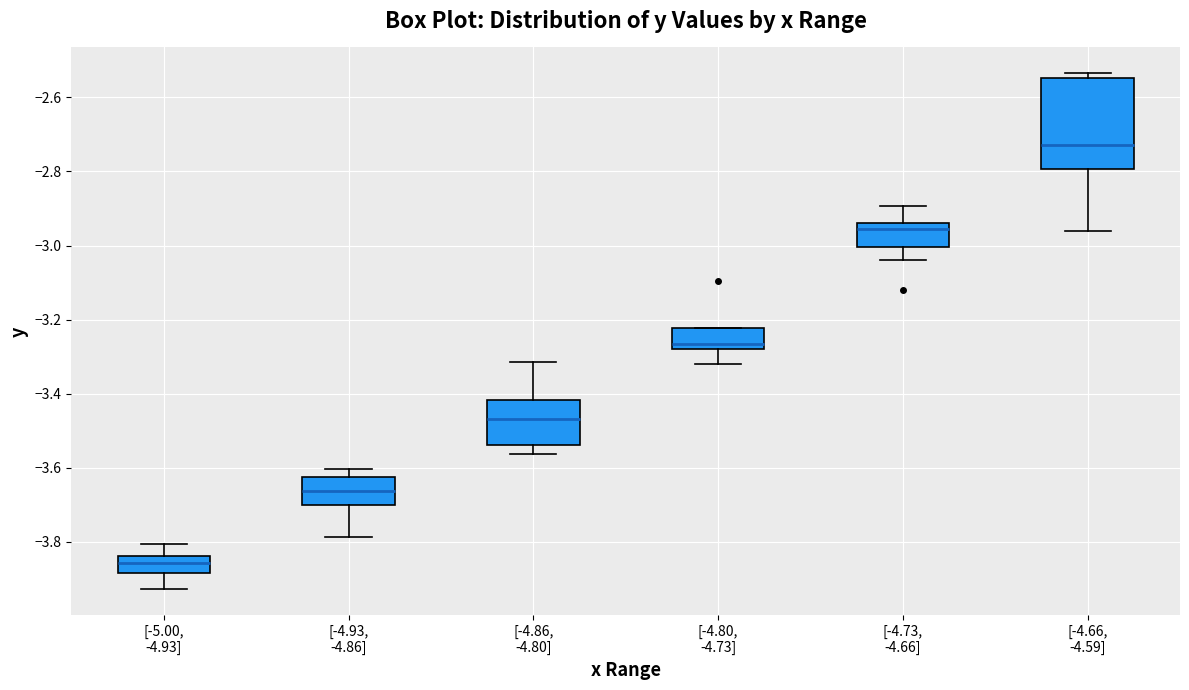

Where does the median line of the box for [-4.80, -4.73] sit on the y-axis? The values are not printed on the chart, so give them approximately, as read against the axis.

-3.26